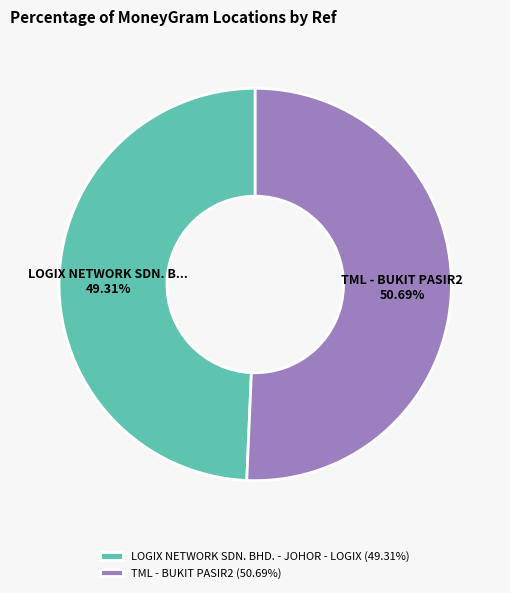

Which slice is the largest?

TML - BUKIT PASIR2